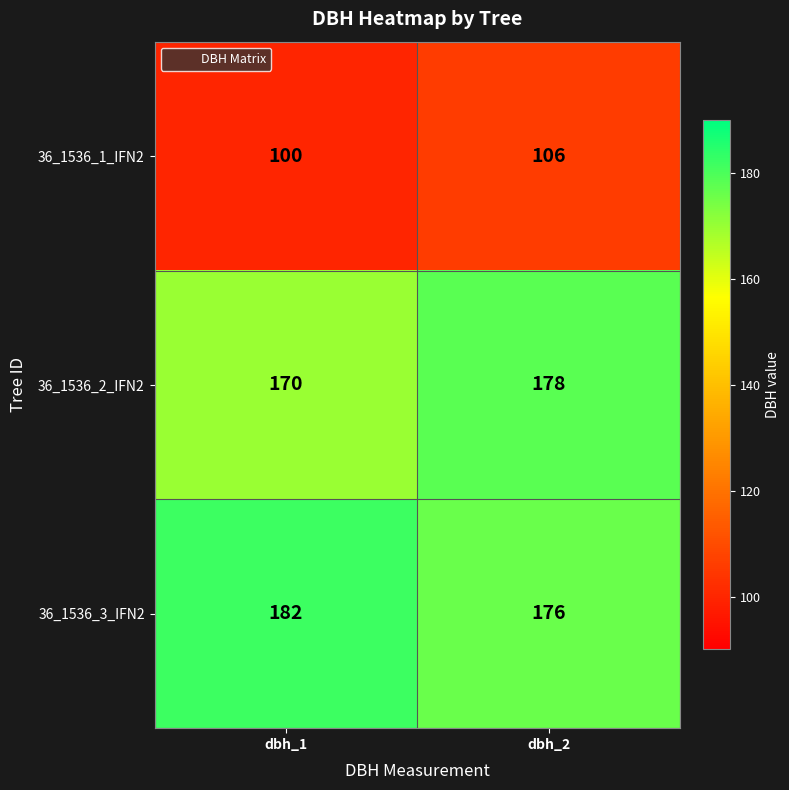

What is the minimum value shown in the chart?

100